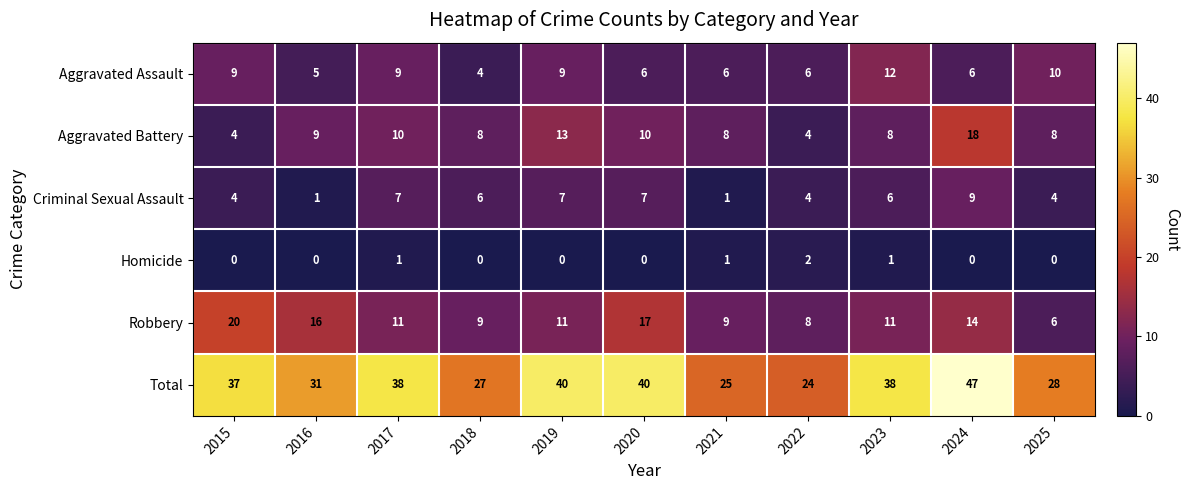

Which series has the largest total across all categories?

Total